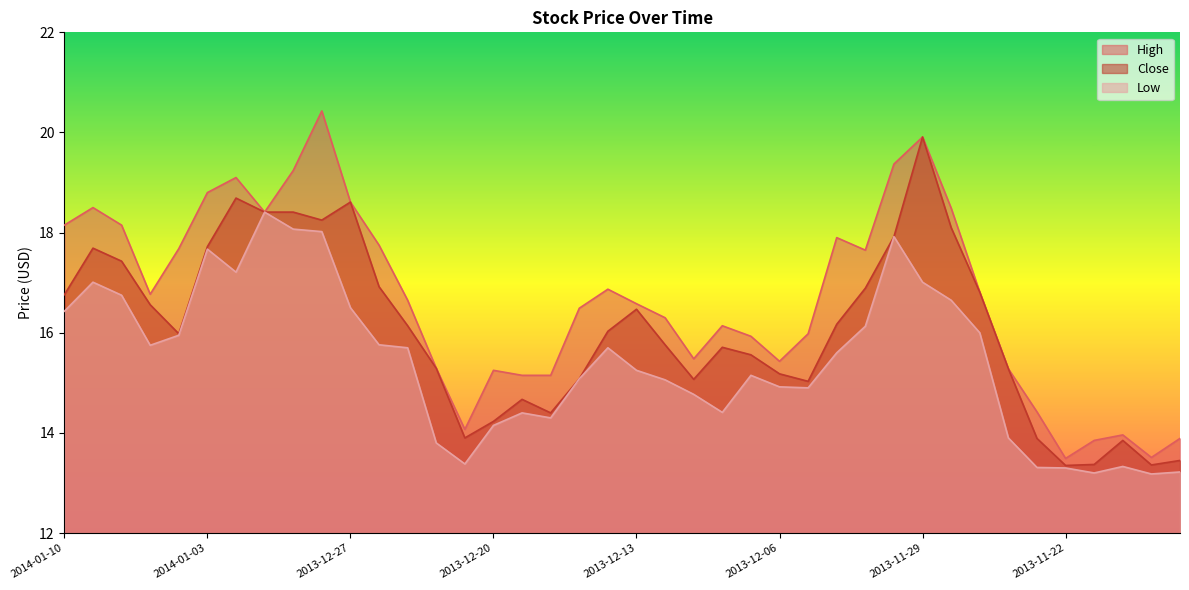

In Close, how many points are lower than both neighbors (excluding endpoints)?

8